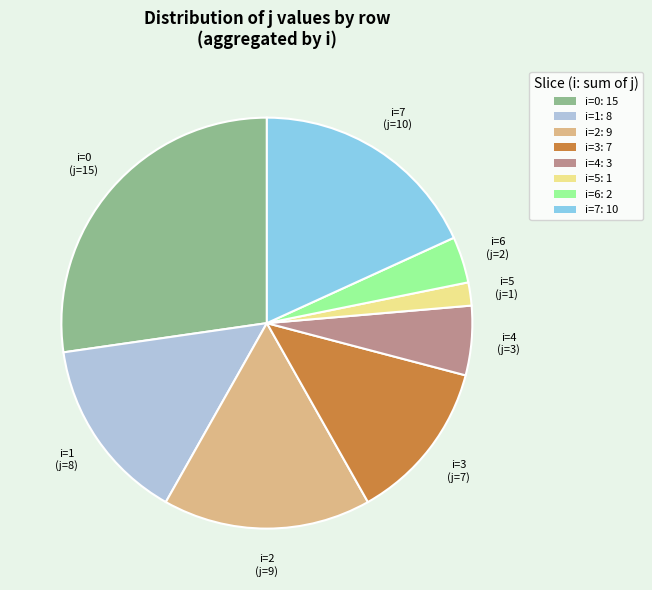

Which has a higher value, i=6: 2 or i=0: 15?

i=0: 15